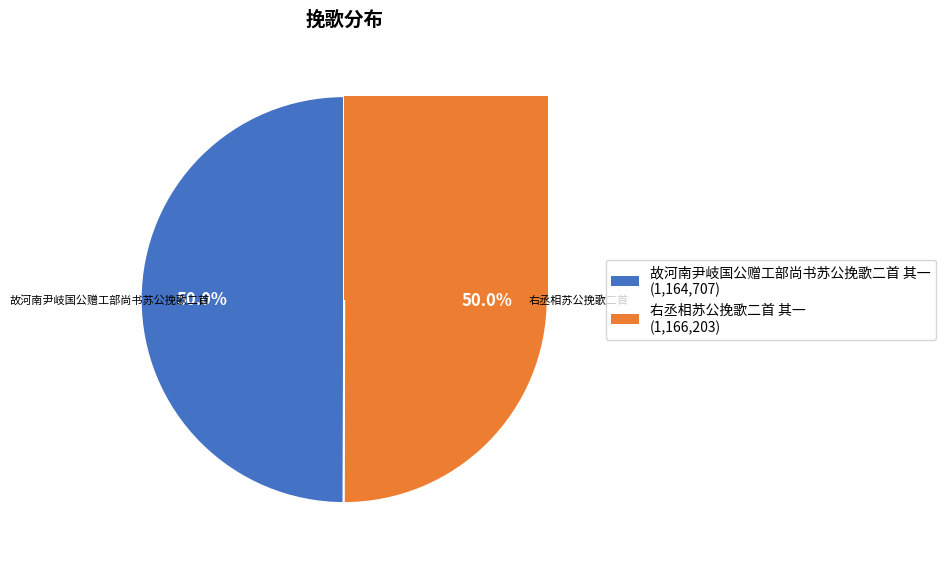

Which slice is the smallest?

故河南尹岐国公赠工部尚书苏公挽歌二首 其一